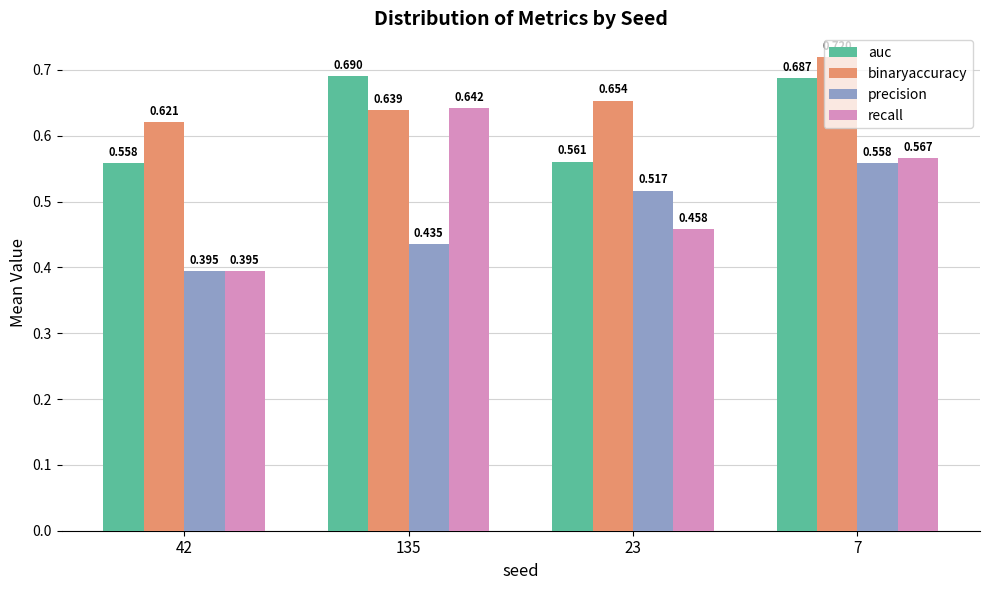

Is the value of recall at 135 greater than the value of binaryaccuracy at 42?

Yes